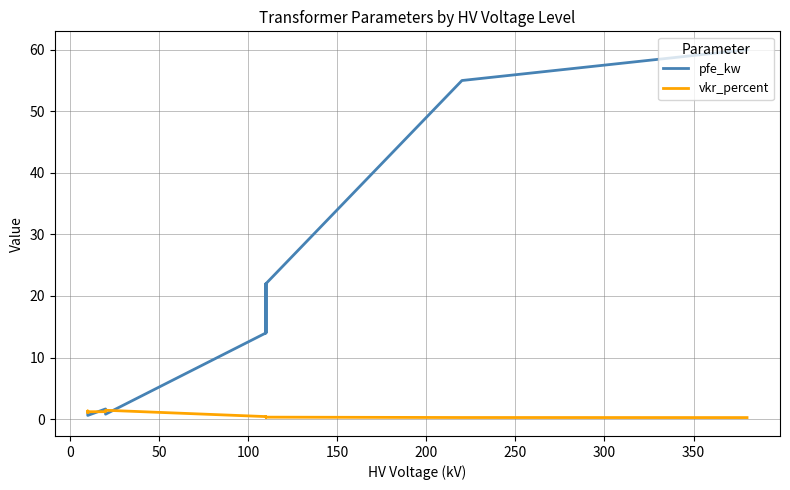

How many values in the pfe_kw series exceed 14?

6